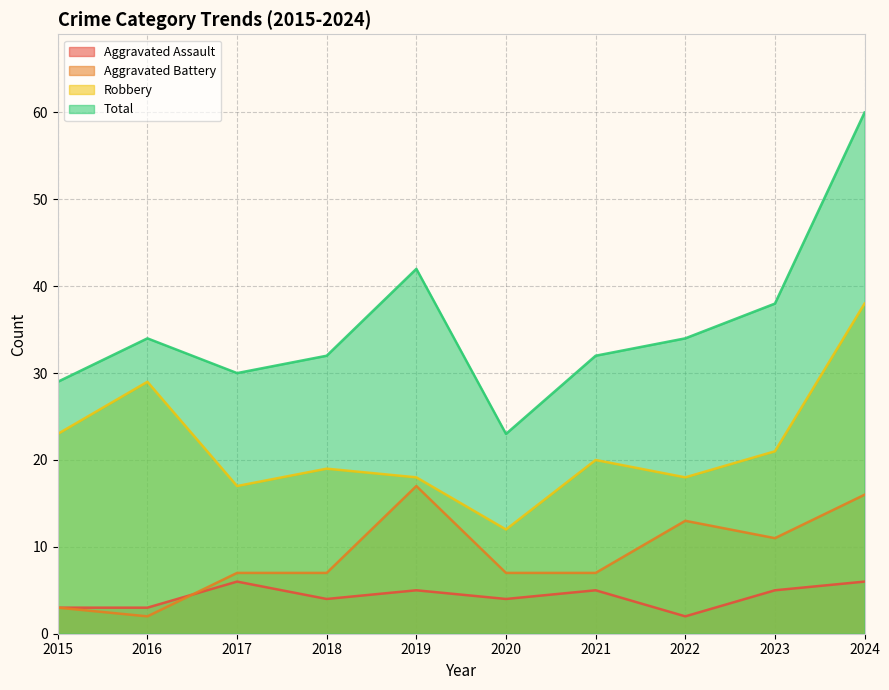

What is the difference between the maximum and second lowest values in the Aggravated Assault series?

3